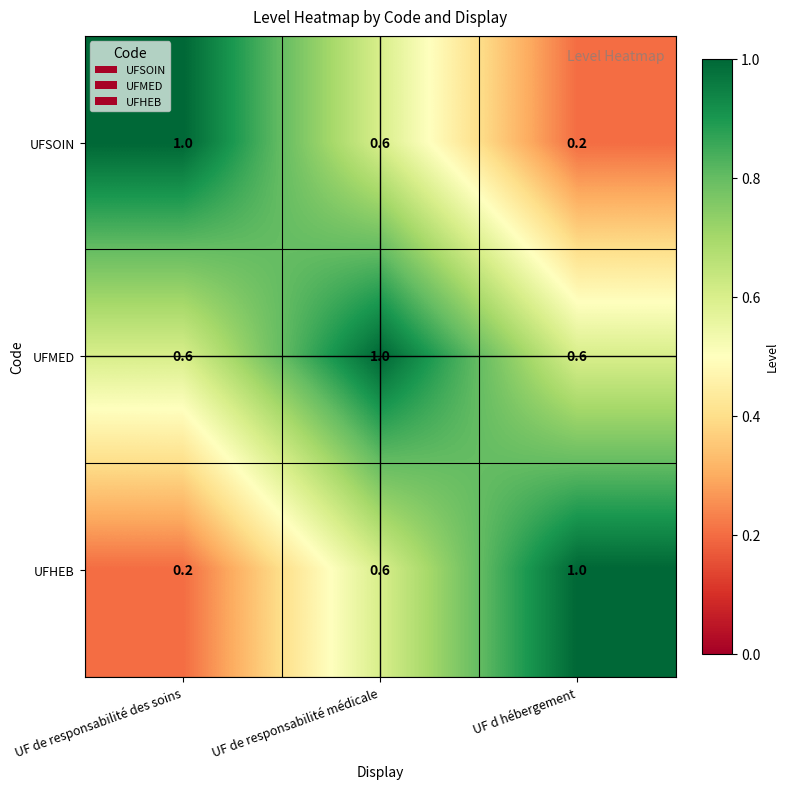

What is the difference between the highest and lowest values at UF de responsabilité médicale?

0.4